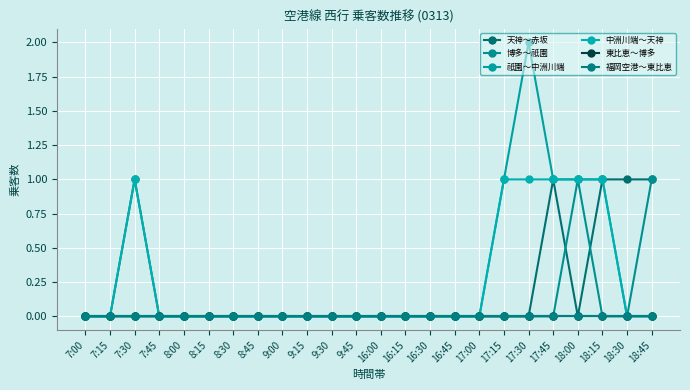

Reading left to right, transcribe all the data shown in this chart.

天神～赤坂: 0	0	1	0	0	0	0	0	0	0	0	0	0	0	0	0	0	0	0	1	0	1	1	1
博多～祇園: 0	0	0	0	0	0	0	0	0	0	0	0	0	0	0	0	0	0	0	0	1	0	0	1
祇園～中洲川端: 0	0	0	0	0	0	0	0	0	0	0	0	0	0	0	0	0	1	2	1	1	1	0	0
中洲川端～天神: 0	0	1	0	0	0	0	0	0	0	0	0	0	0	0	0	0	1	1	1	1	1	0	0
東比恵～博多: 0	0	0	0	0	0	0	0	0	0	0	0	0	0	0	0	0	0	0	0	0	0	0	0
福岡空港～東比恵: 0	0	0	0	0	0	0	0	0	0	0	0	0	0	0	0	0	0	0	0	0	0	0	0